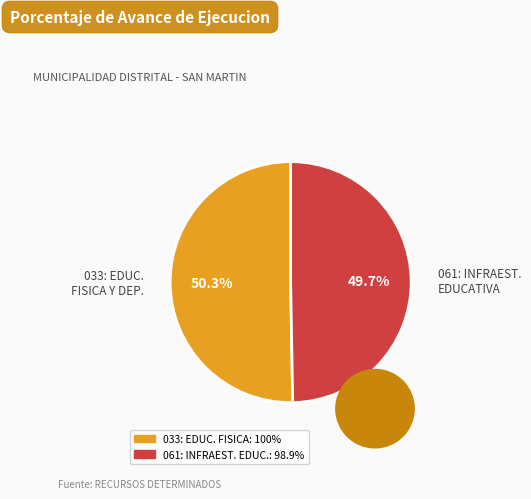

Is the sum of 061: INFRAEST. EDUCATIVA and 033: EDUC. FISICA Y DEP. greater than half?

Yes